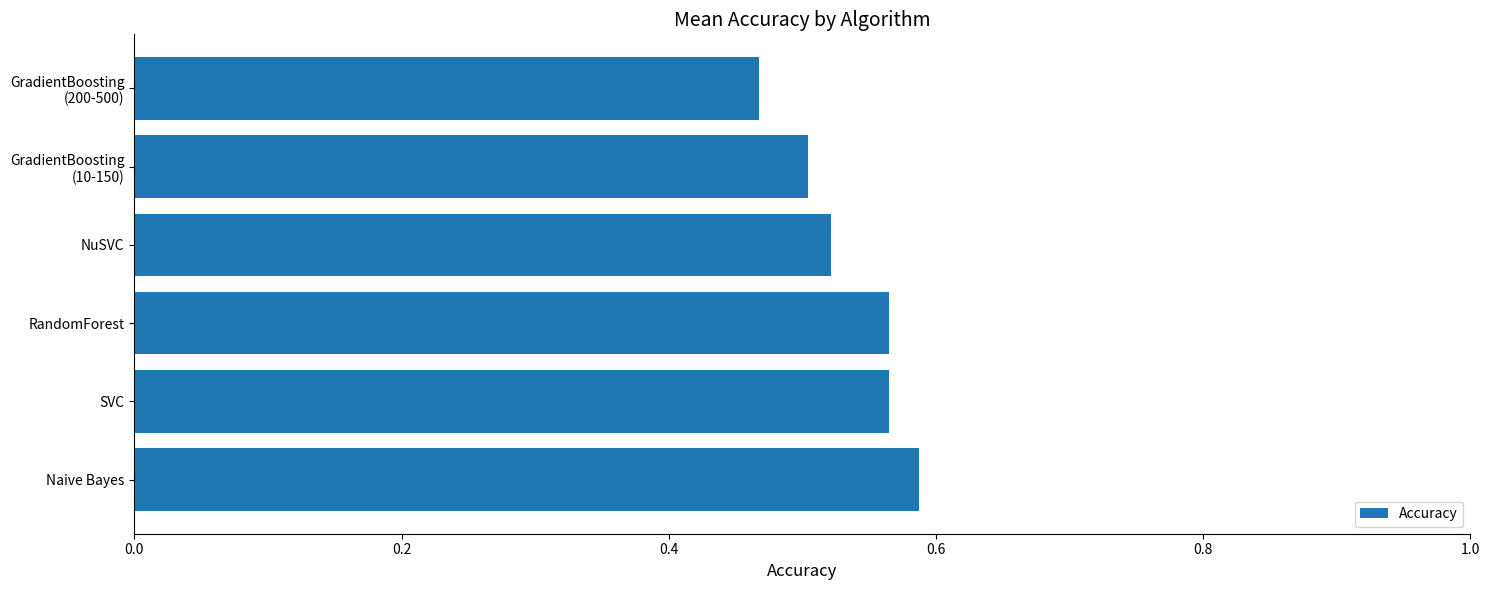

Count the values in the range 0 to 1.

6